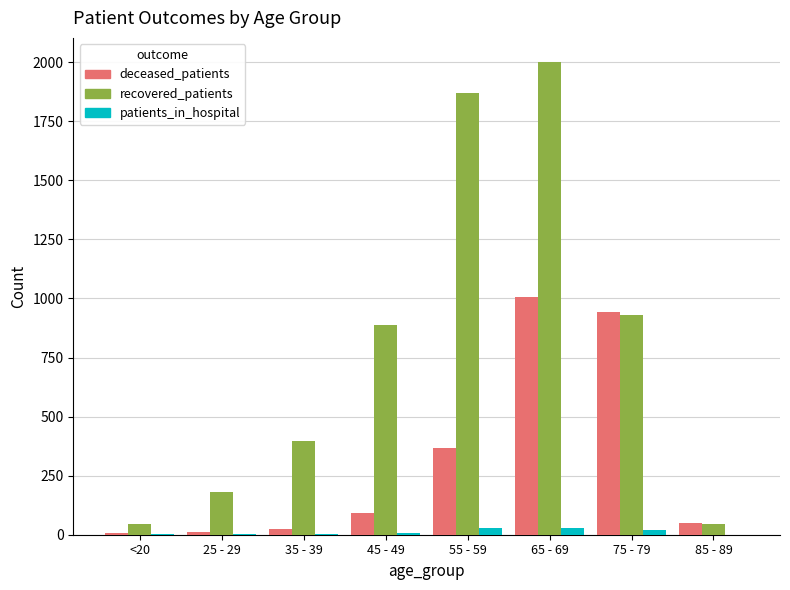

Is it true that deceased_patients equals 91 at 45 - 49?

True